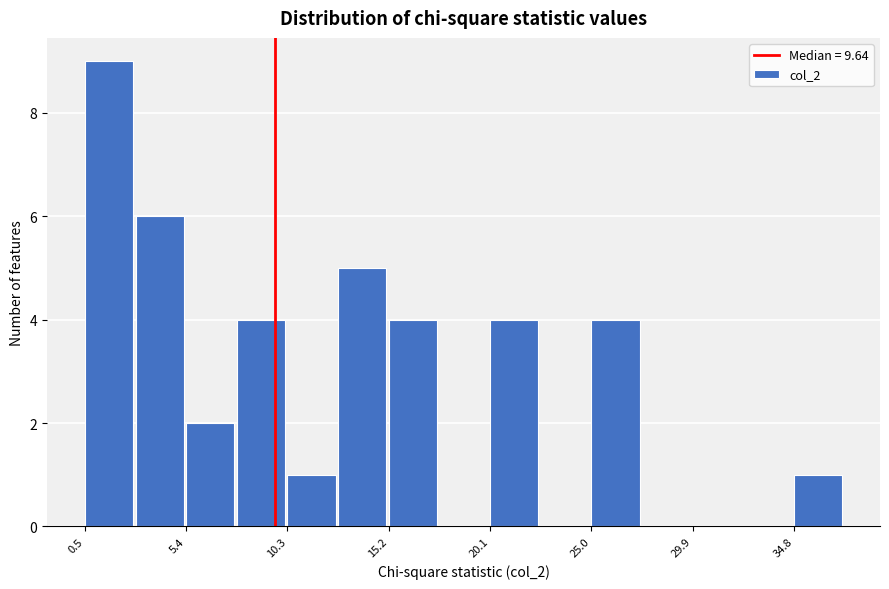

How tall is the bar that spans 25.0 to 27.5 on the x-axis? Neither the bar edges nor the heights are printed on the chart, so give them approximately, as read against the axes.

4